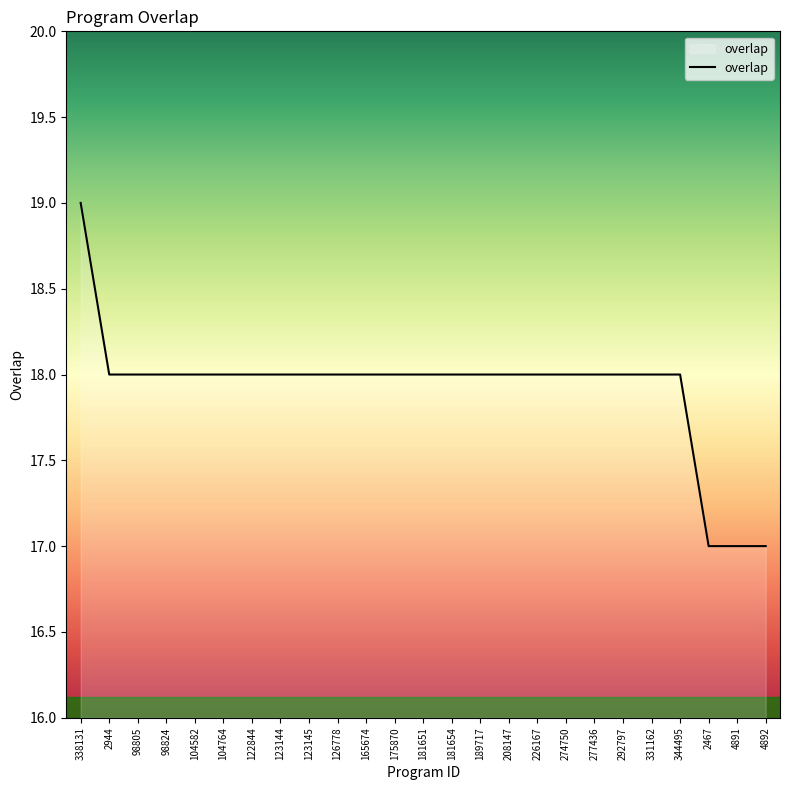

Where does the data first go above 18?

338131